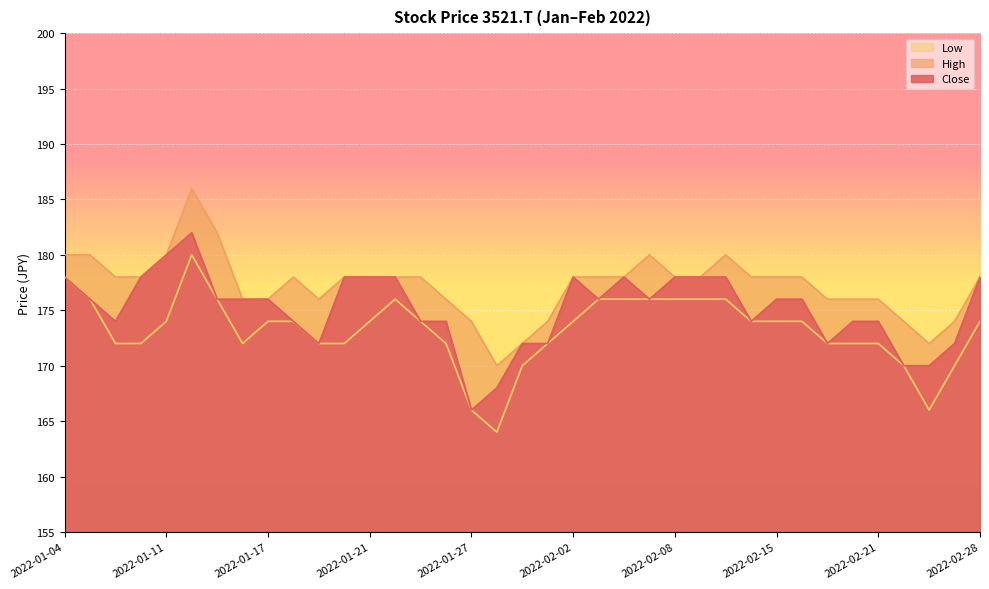

What is the difference between the High values at 2022-02-25 and 2022-01-06?

4